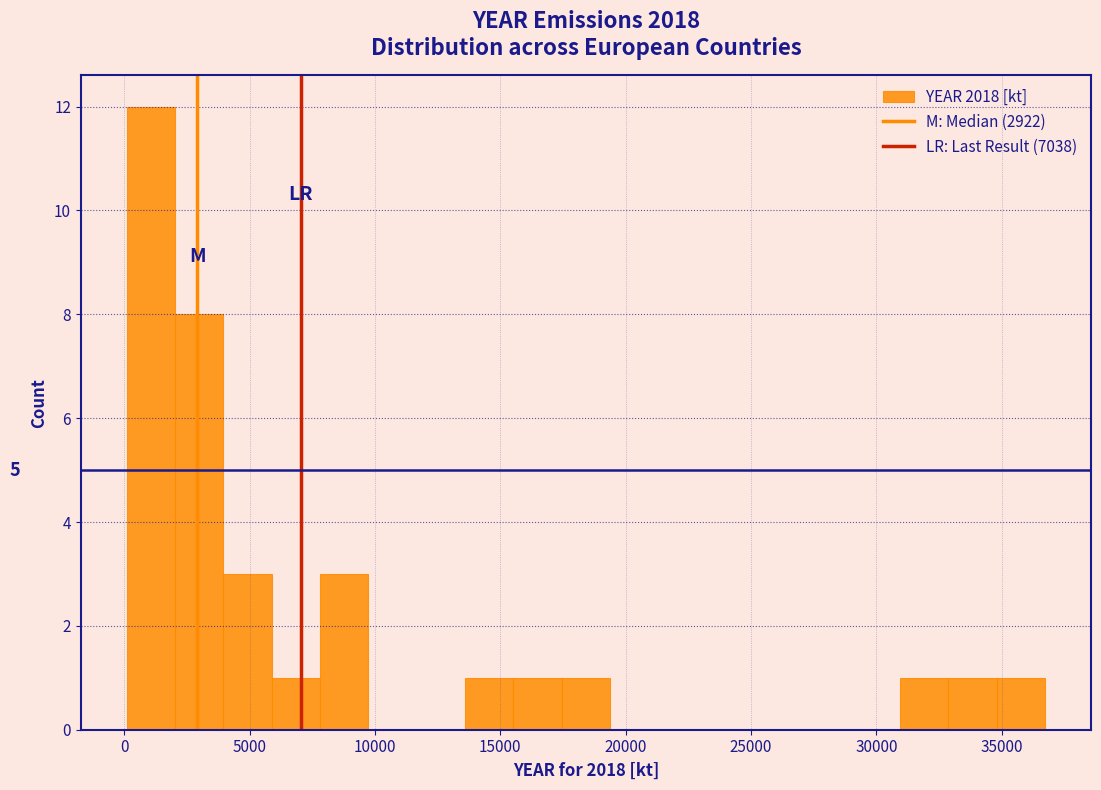

Read against the x-axis, roughly where is the centre of the tallest bar?

1000